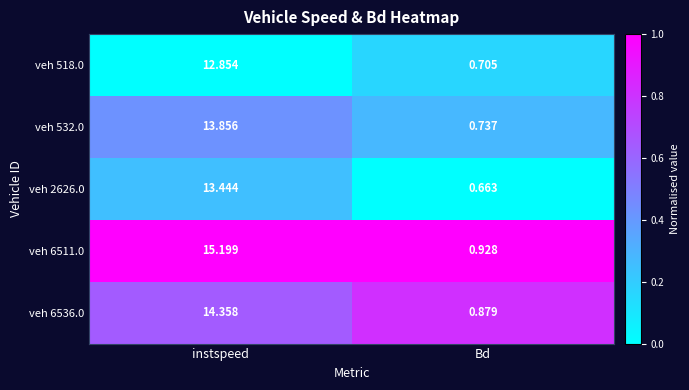

At which label does veh 518.0 reach its minimum?

Bd